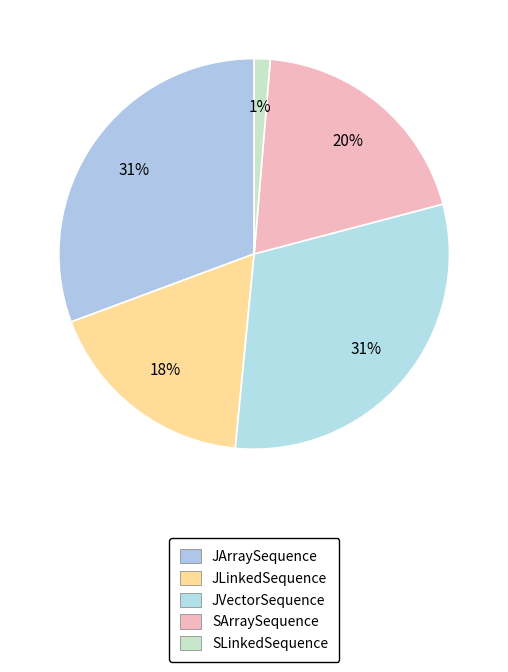

Does any single category account for the majority?

No